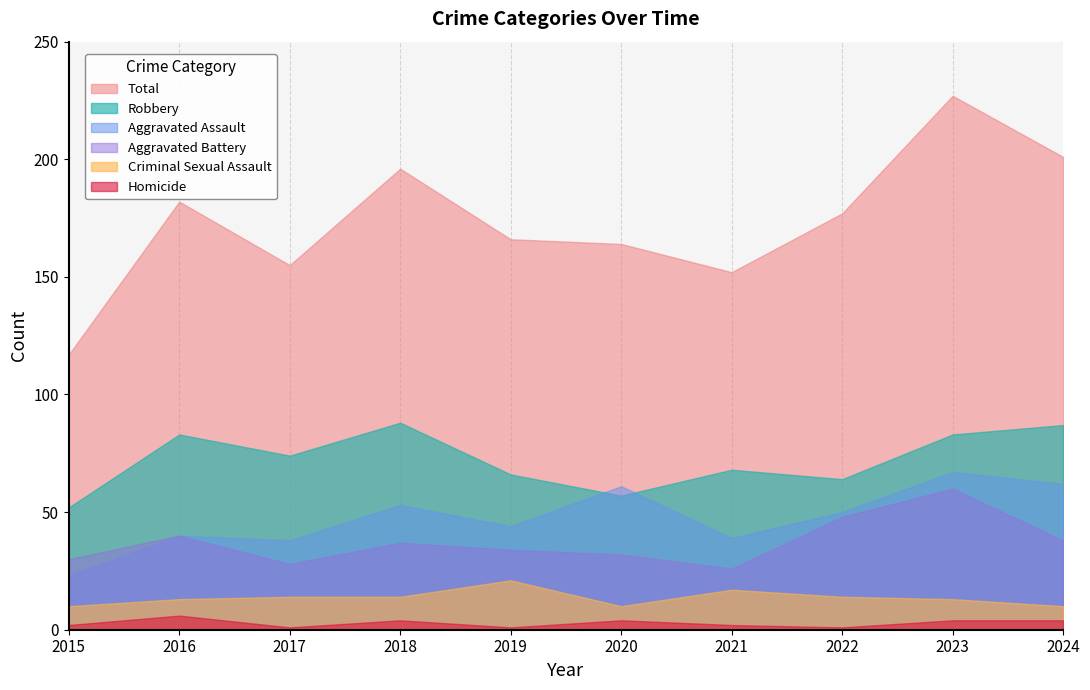

Between 2016 and 2020, which series saw the biggest shift?

Robbery